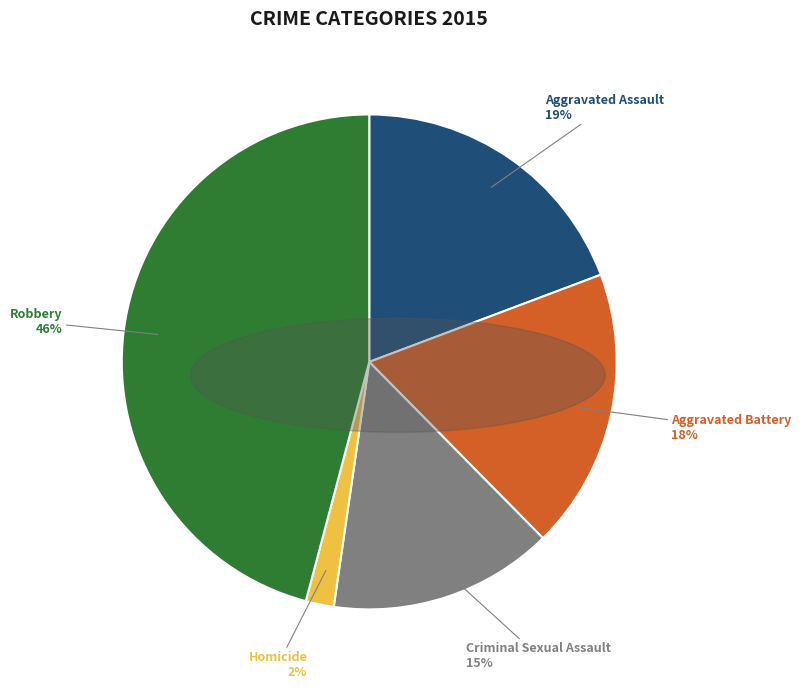

Count the number of slices in the pie.

5